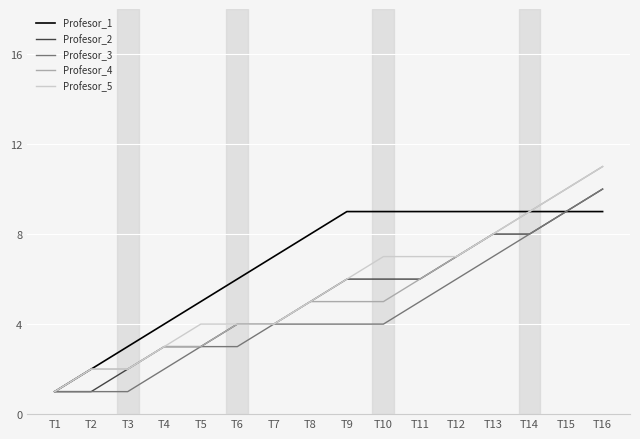

What is the maximum value shown in the chart?

11